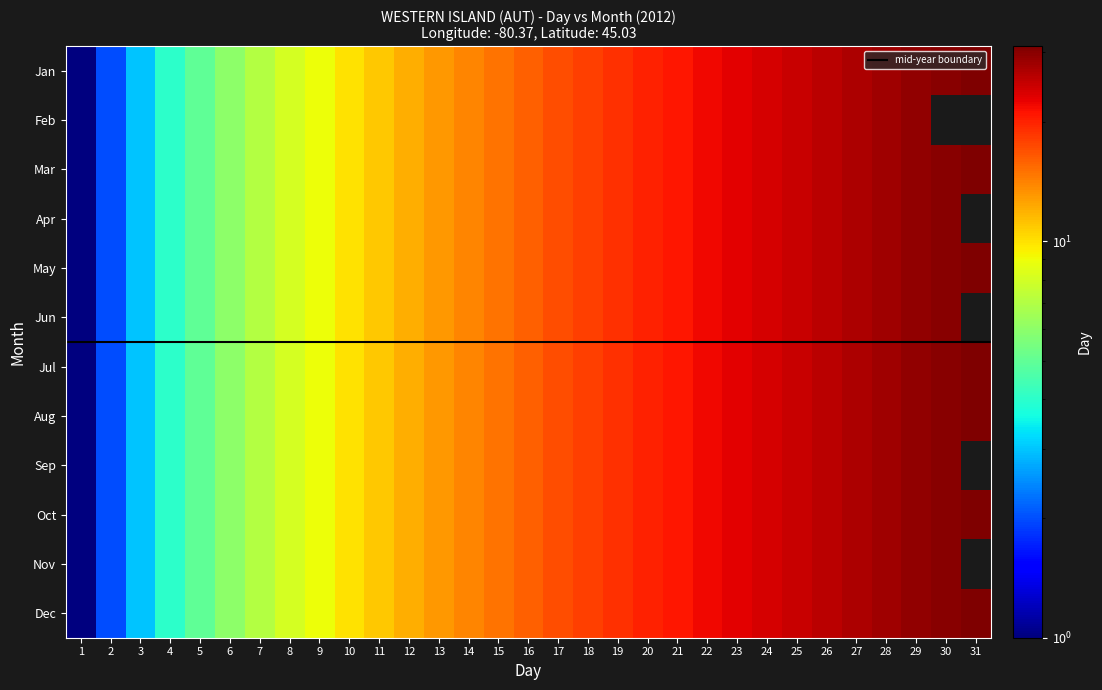

The Jul series shows 33 at 23. True or false?

False